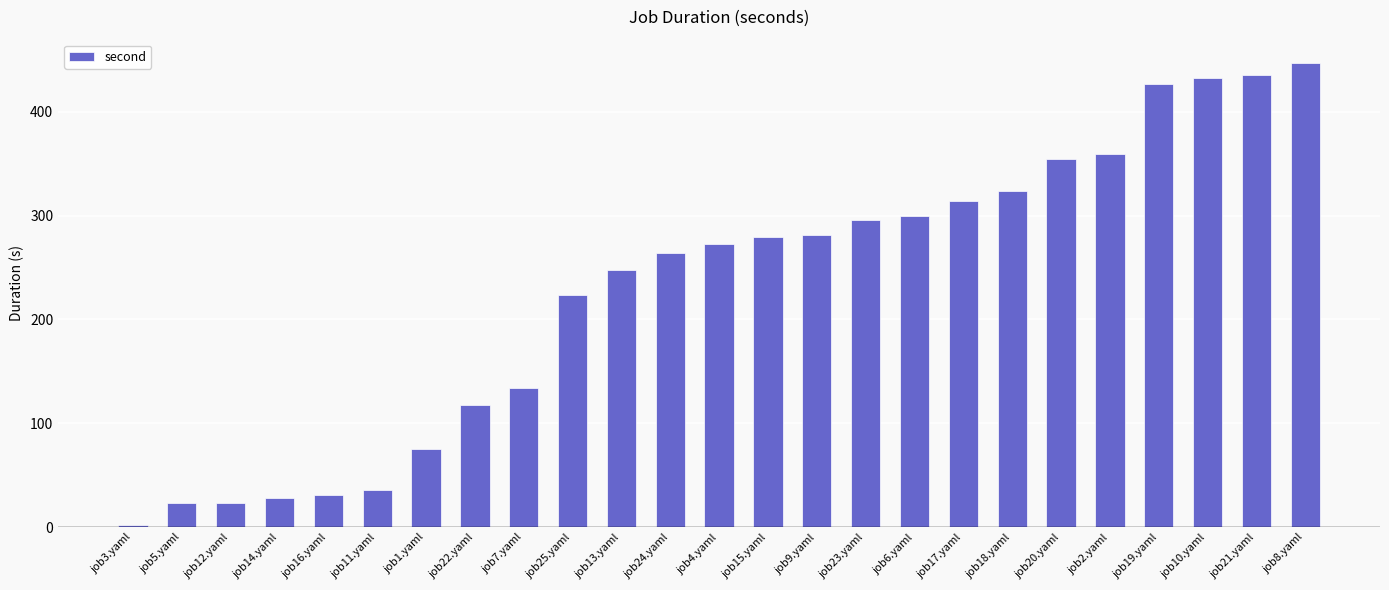

What is the label of the 16th bar from the left?

job23.yaml